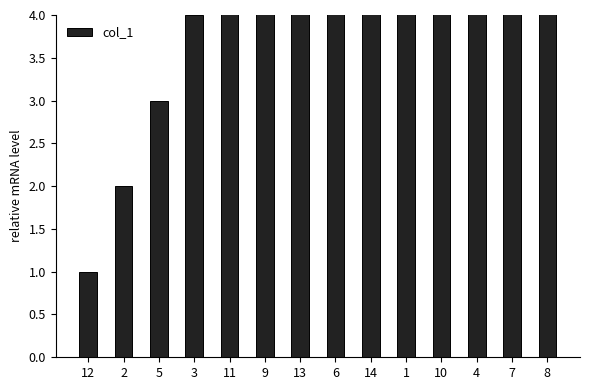

What is the value of the 8th bar from the left?

8